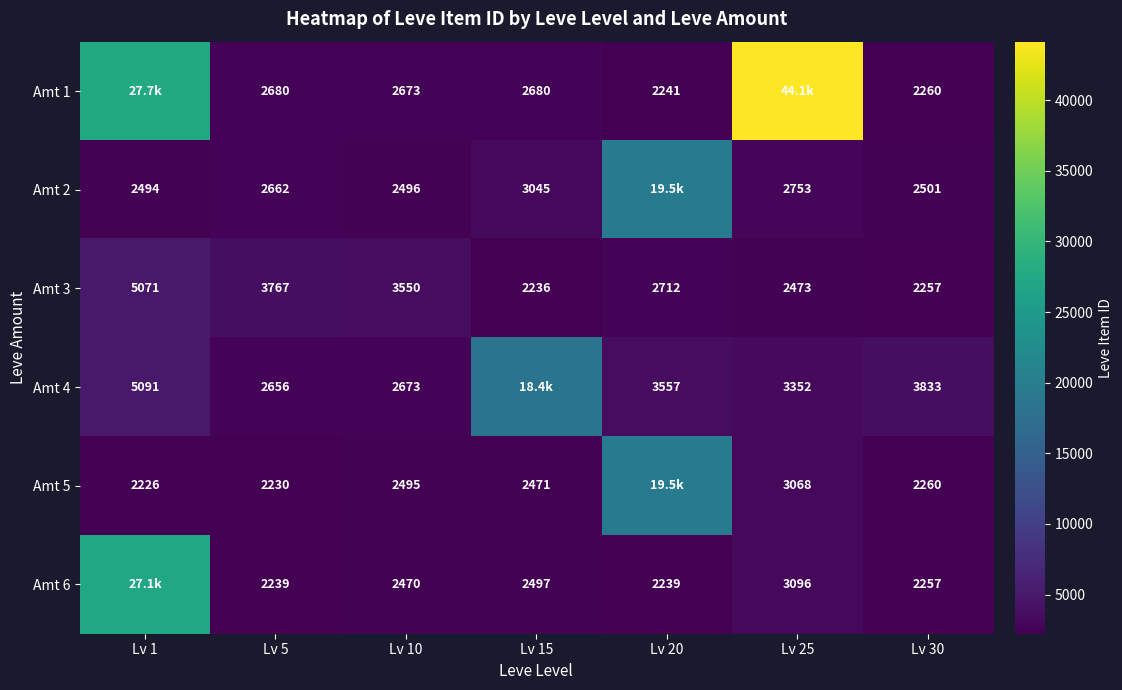

Between Lv 10 and Lv 30, which series saw the biggest shift?

Amt 3